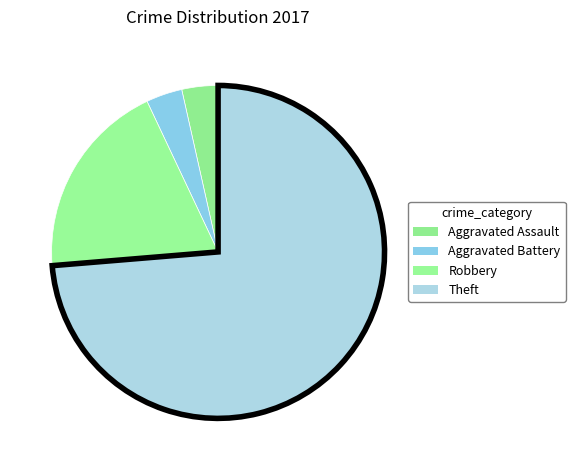

Is there any slice that represents more than half of the pie?

Yes